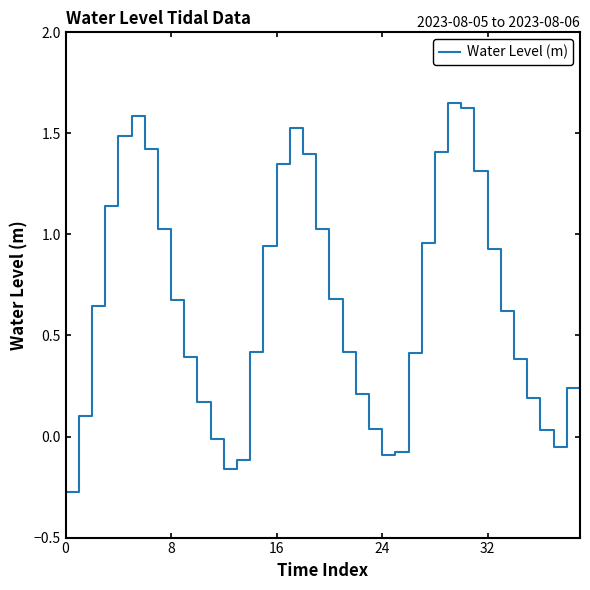

What is the difference between the maximum and minimum values?

1.9